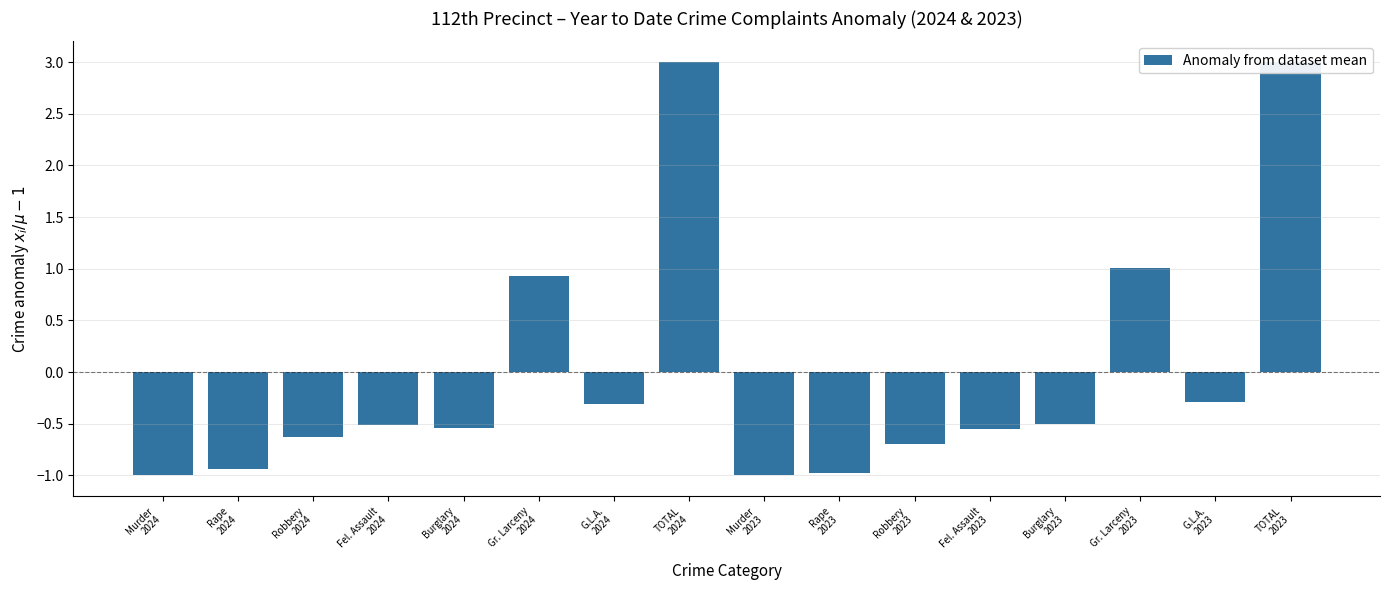

Which category has the highest value across all series?

TOTAL
2024